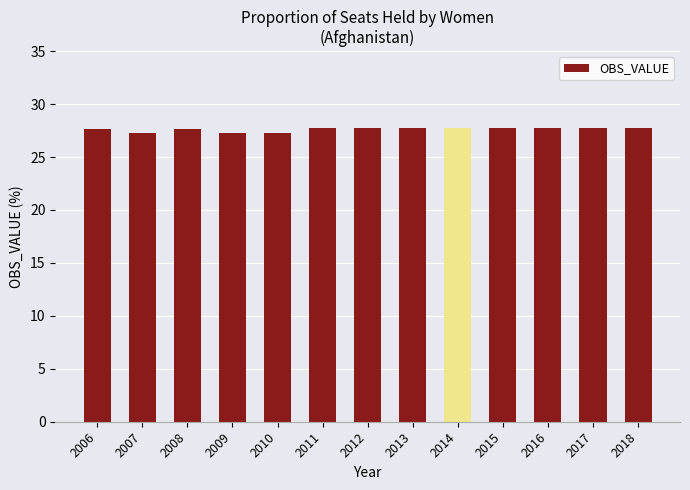

What is the greatest value displayed?

27.7